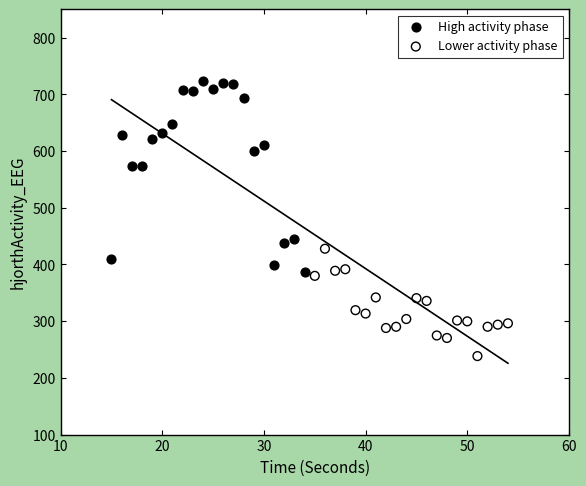

Which series has the largest Y range (max minus min)?

High activity phase